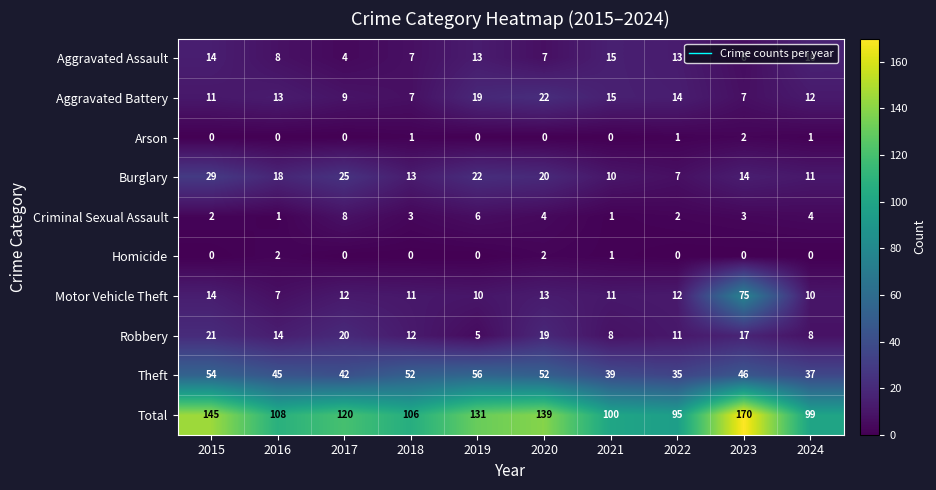

Where does the Aggravated Assault series first go above 13?

2015